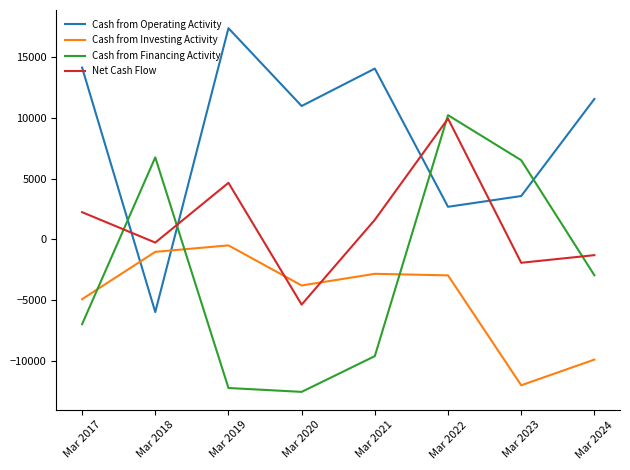

What is the maximum value shown in the chart?

17364